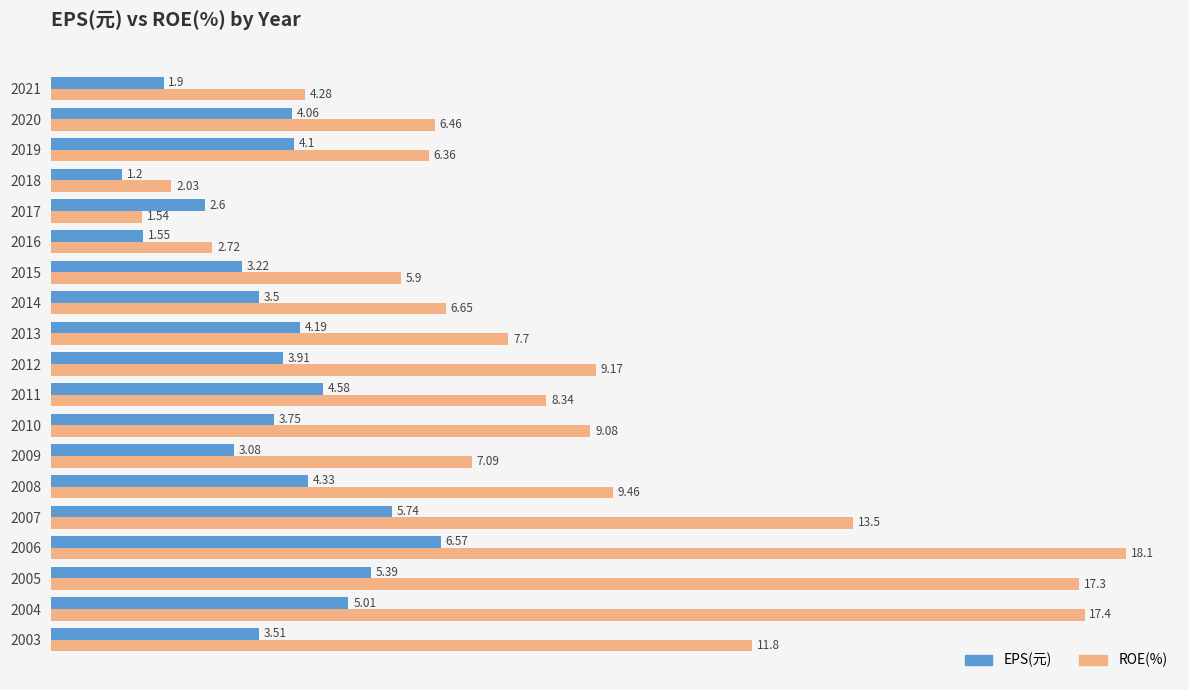

What is the difference between the maximum and second lowest values in the ROE(%) series?

16.1